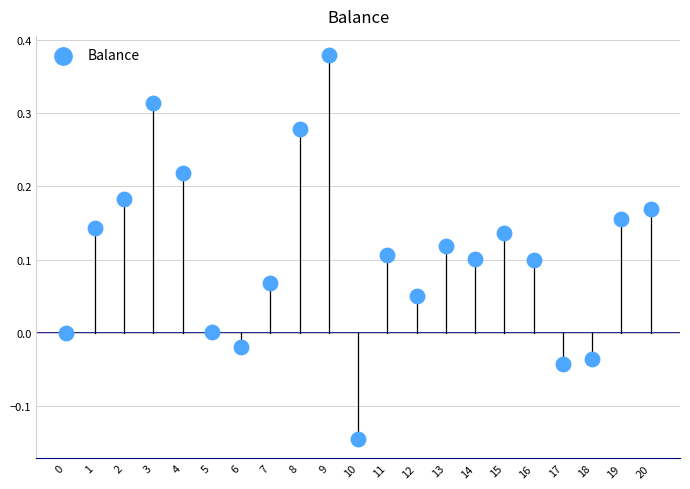

What is the range of Y values (max minus min)?

0.5